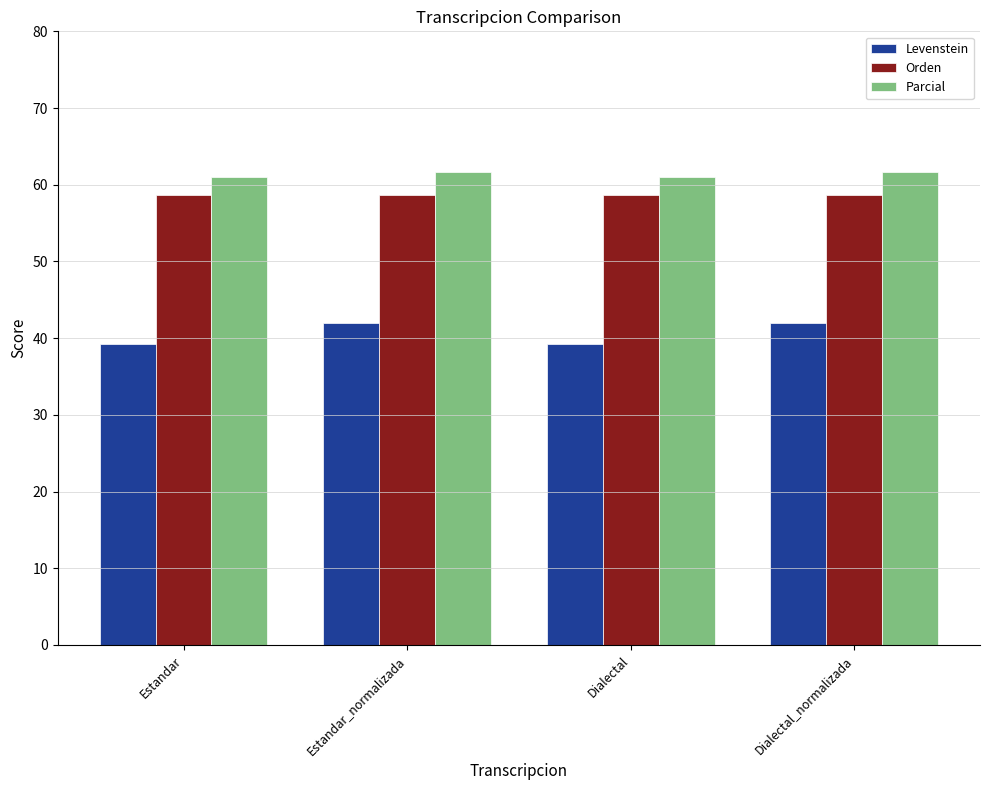

How many groups of bars are there?

4